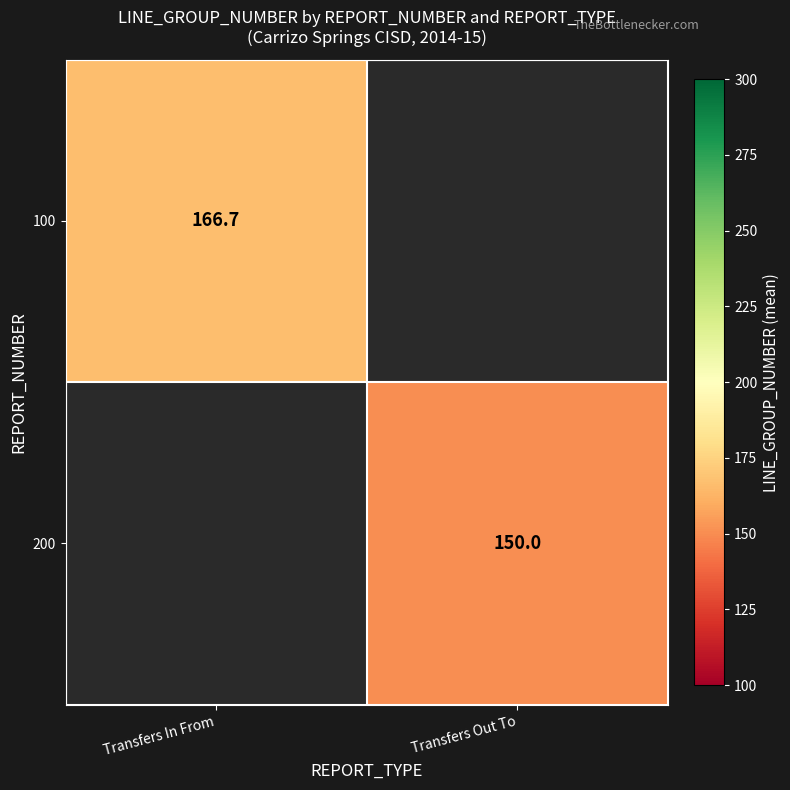

List the labels in order of 100 value, smallest first.

Transfers In From, Transfers Out To